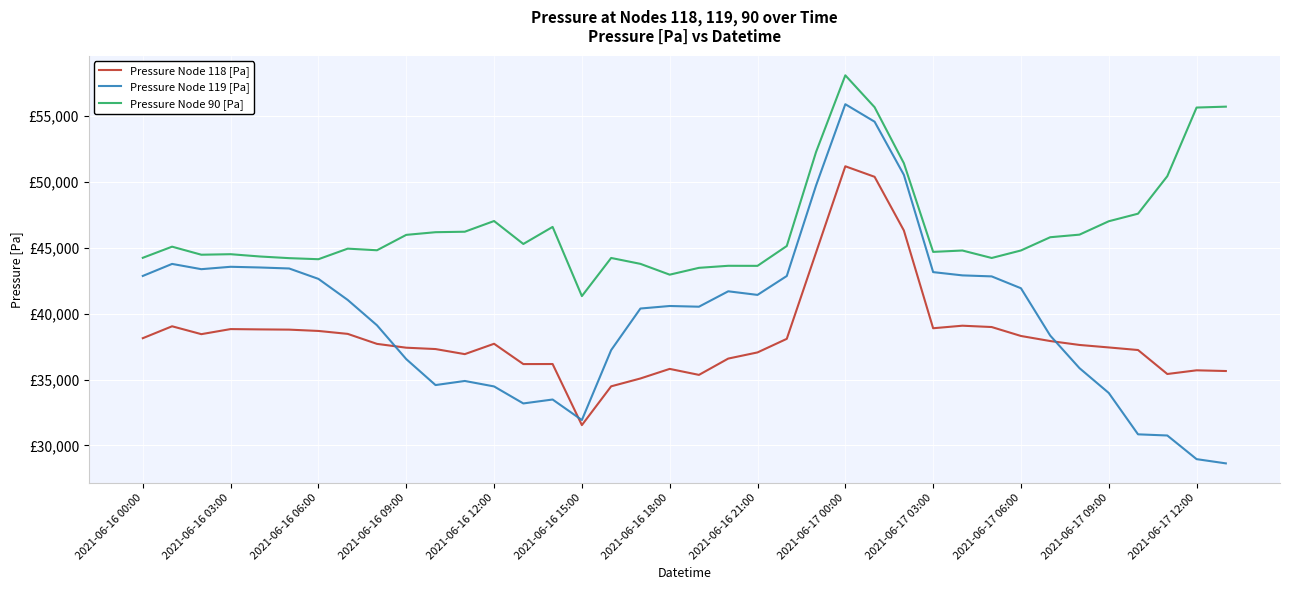

Does the chart have visible grid lines?

Yes